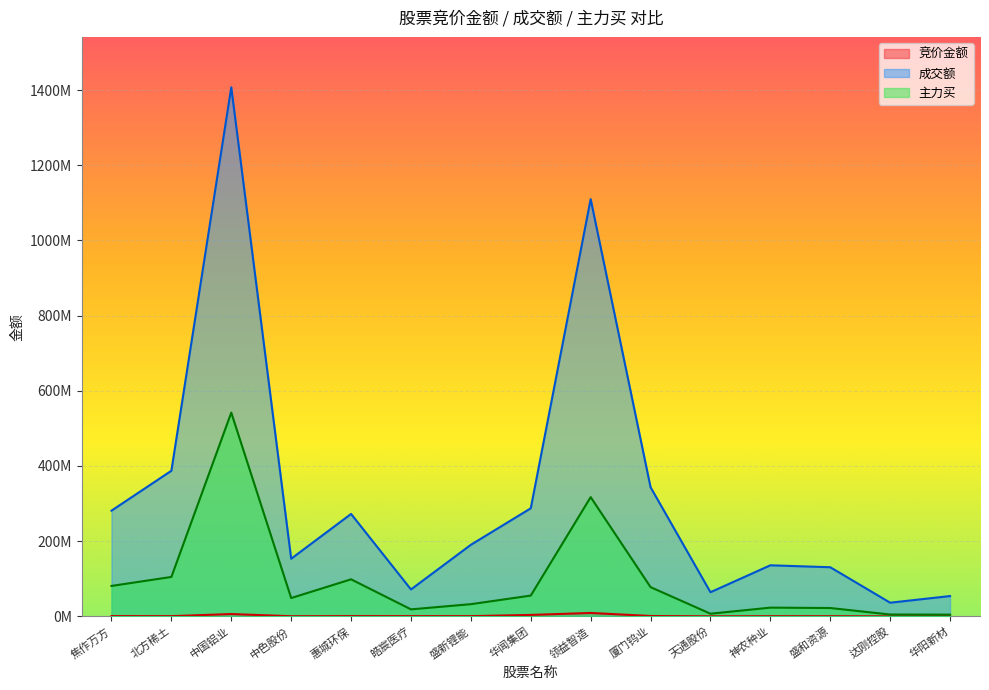

Which category has the highest value in the 成交额 series?

中国铝业